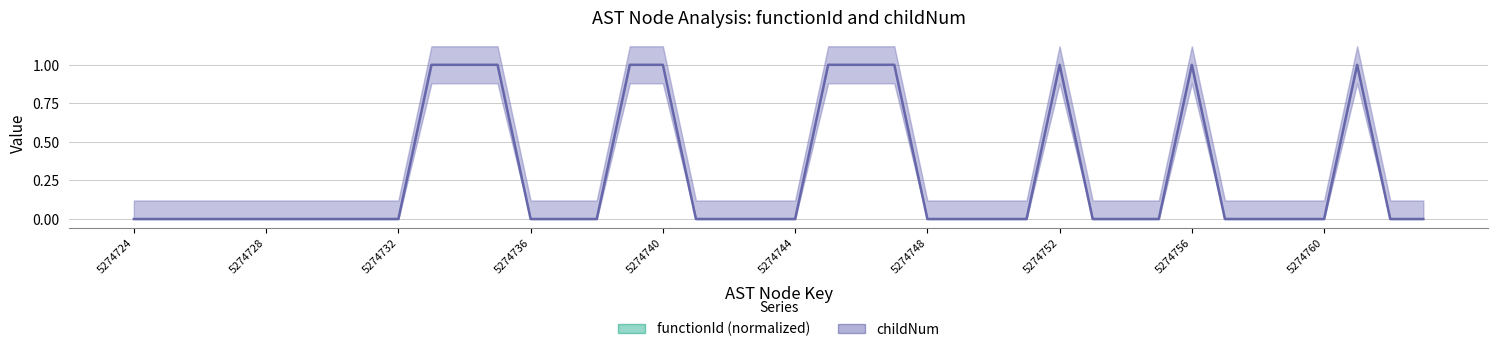

How many lines are shown in the chart?

2